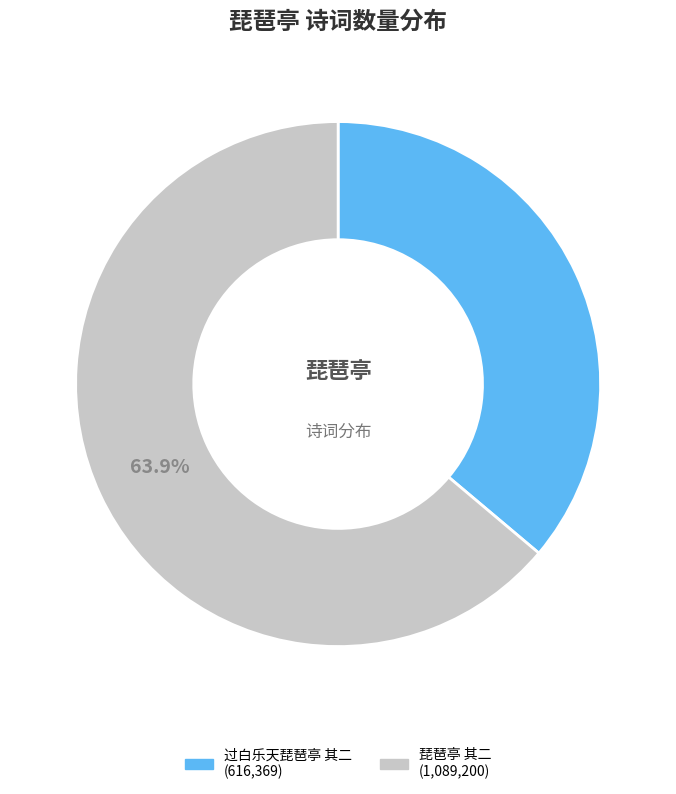

To the nearest percent, what percentage of the pie is 过白乐天琵琶亭 其二?

36%